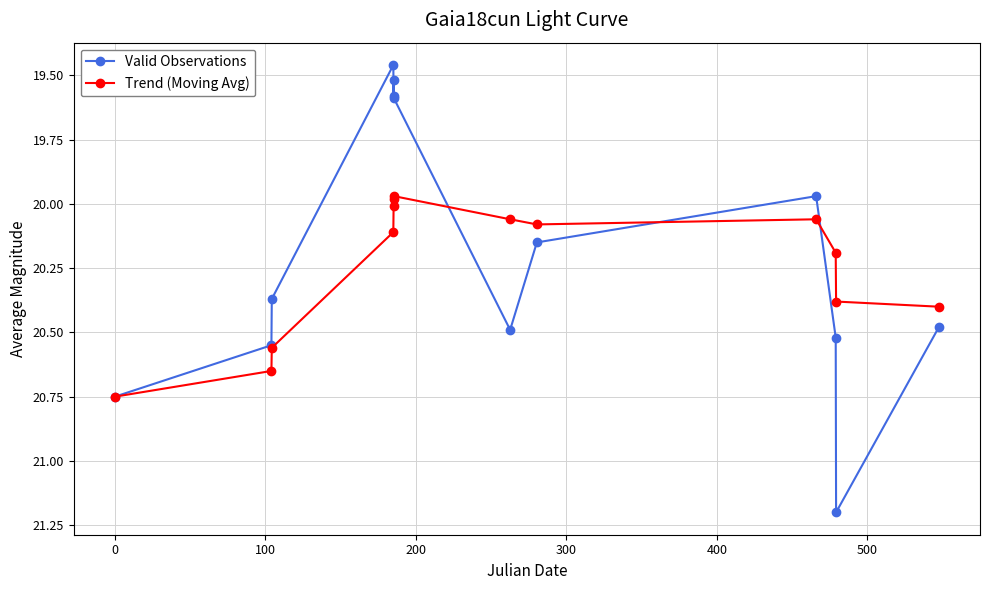

In Valid Observations, how many points are higher than both neighbors (excluding endpoints)?

3